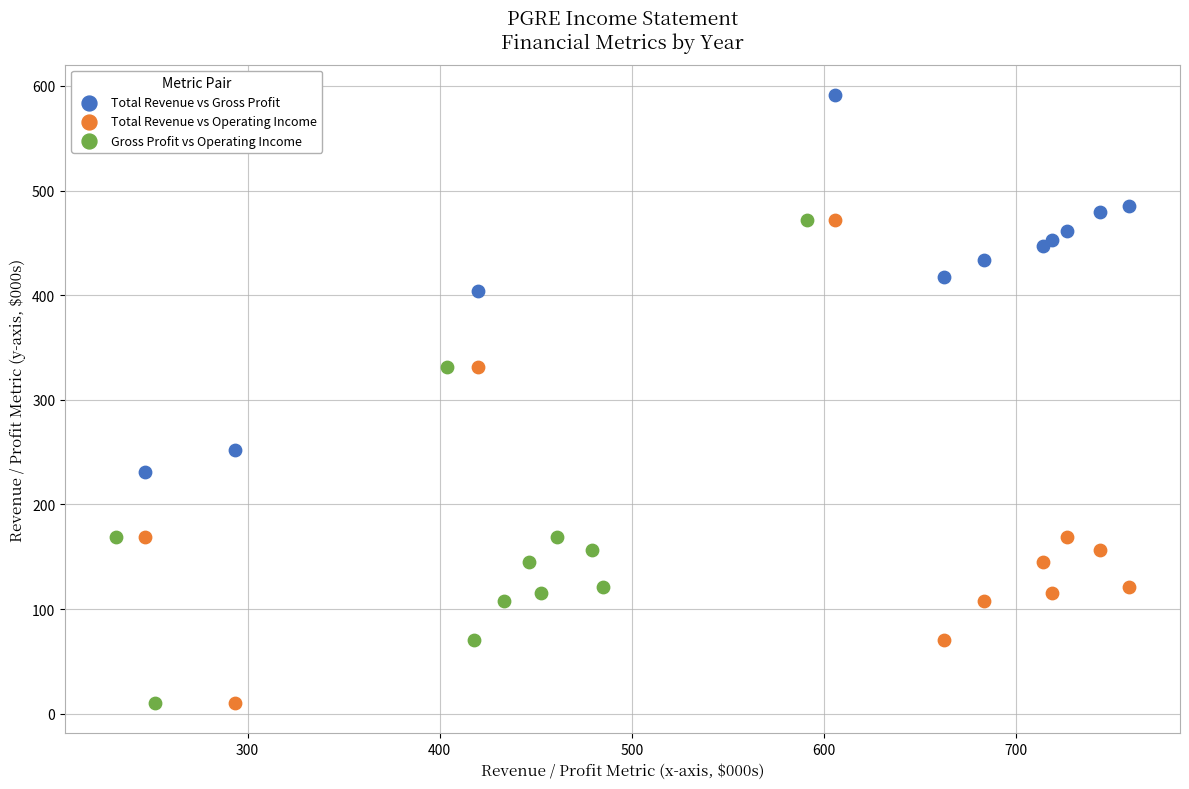

Which series reaches the maximum Y coordinate?

Total Revenue vs Gross Profit